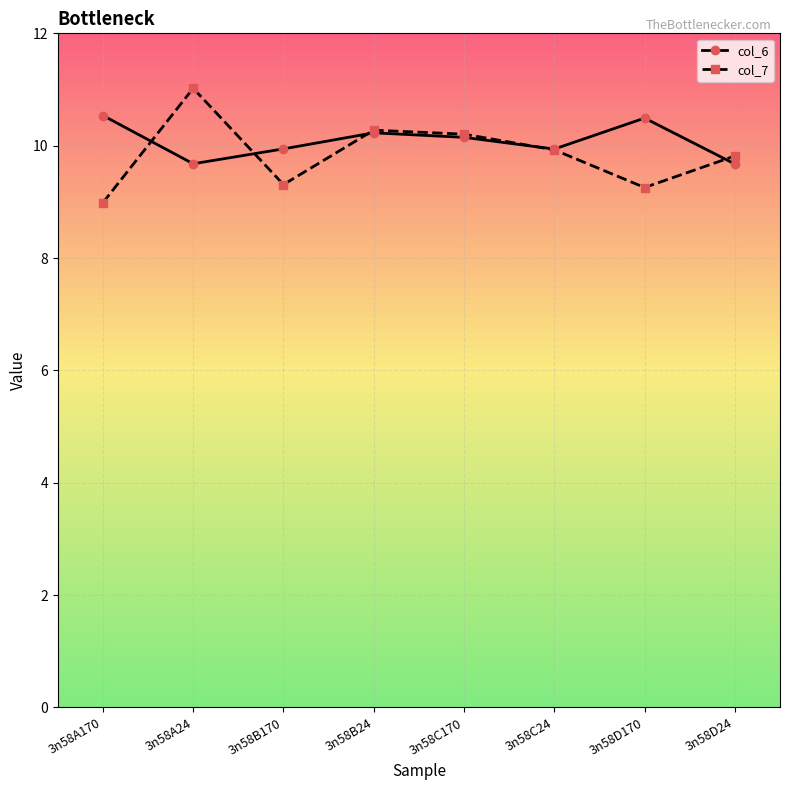

What is the sum of the col_6 values at 3n58D24 and 3n58C170?

19.8